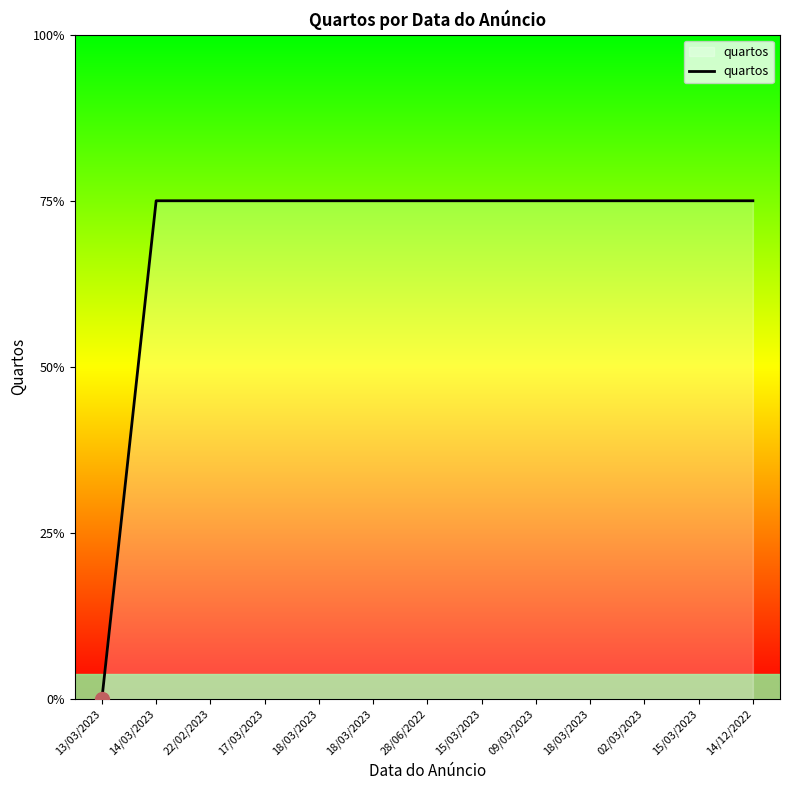

What is the label of the 6th point from the left?

18/03/2023